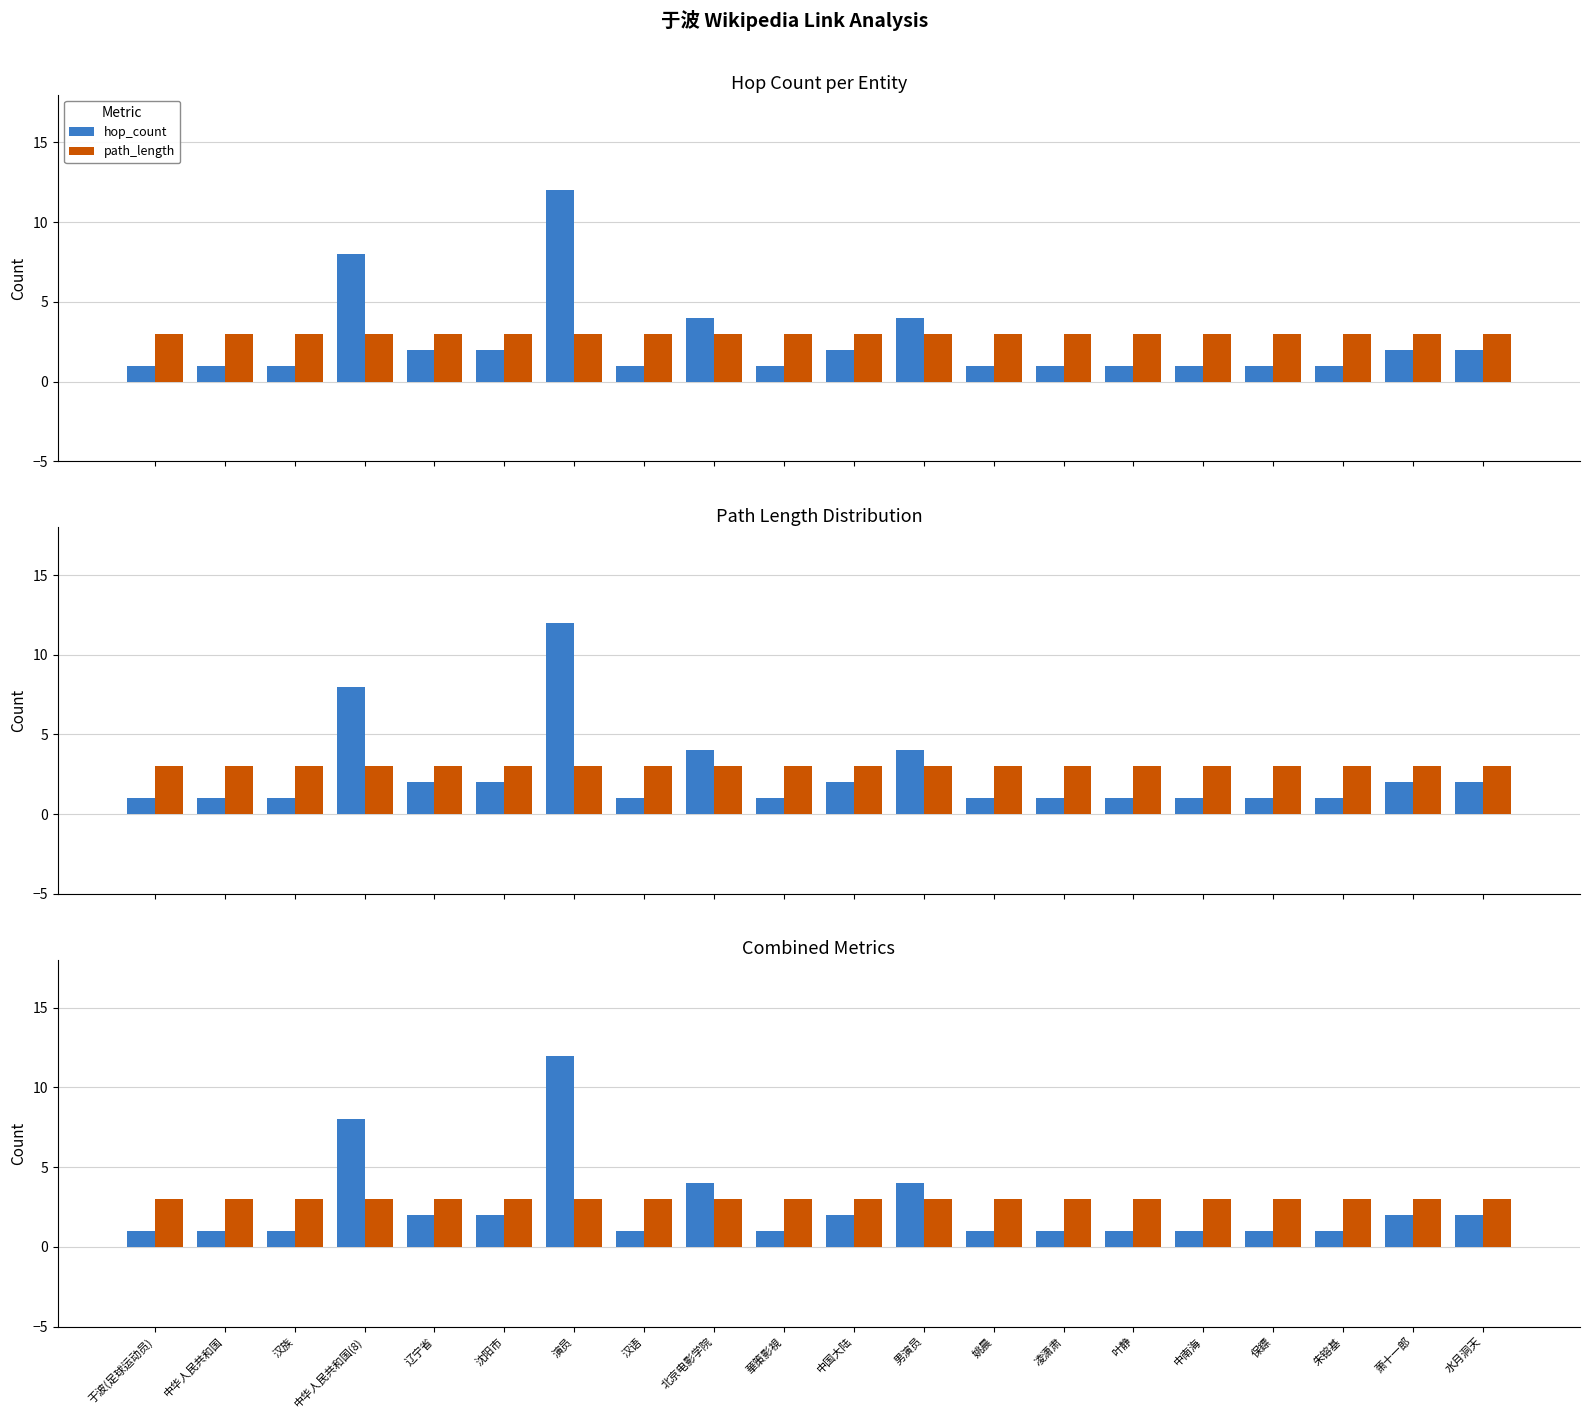

Which series has the widest spread of values?

hop_count